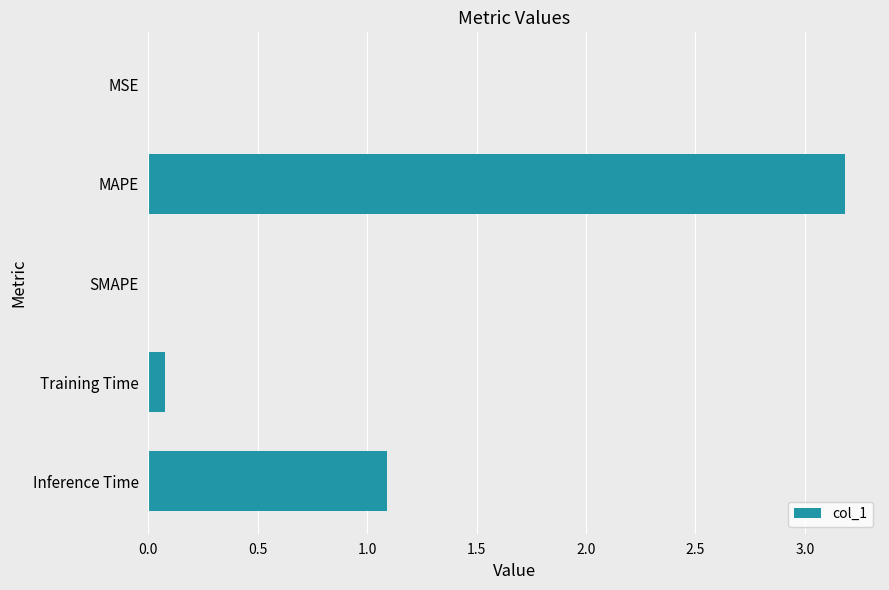

What is the sum of all values?

4.4